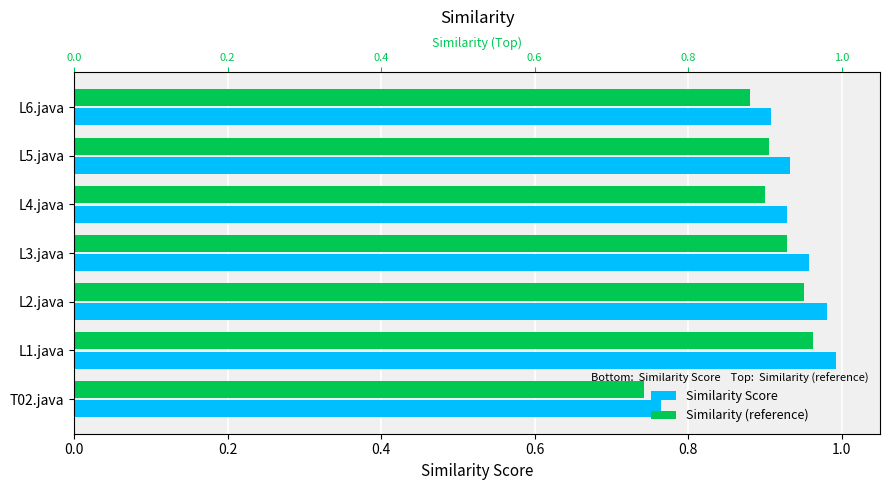

Does the chart contain any negative values?

No